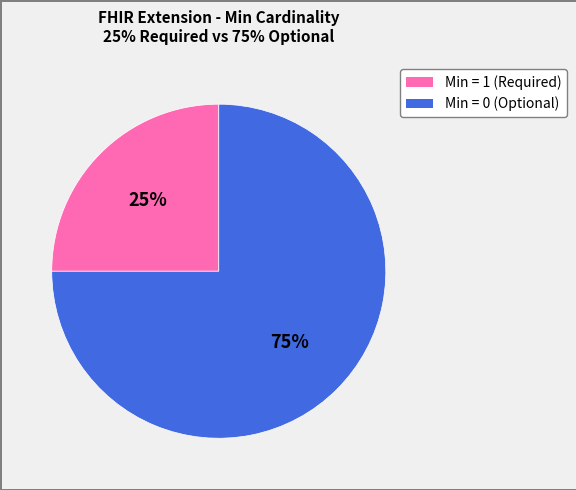

To the nearest percent, what is the difference between the largest and smallest slice percentages?

50%